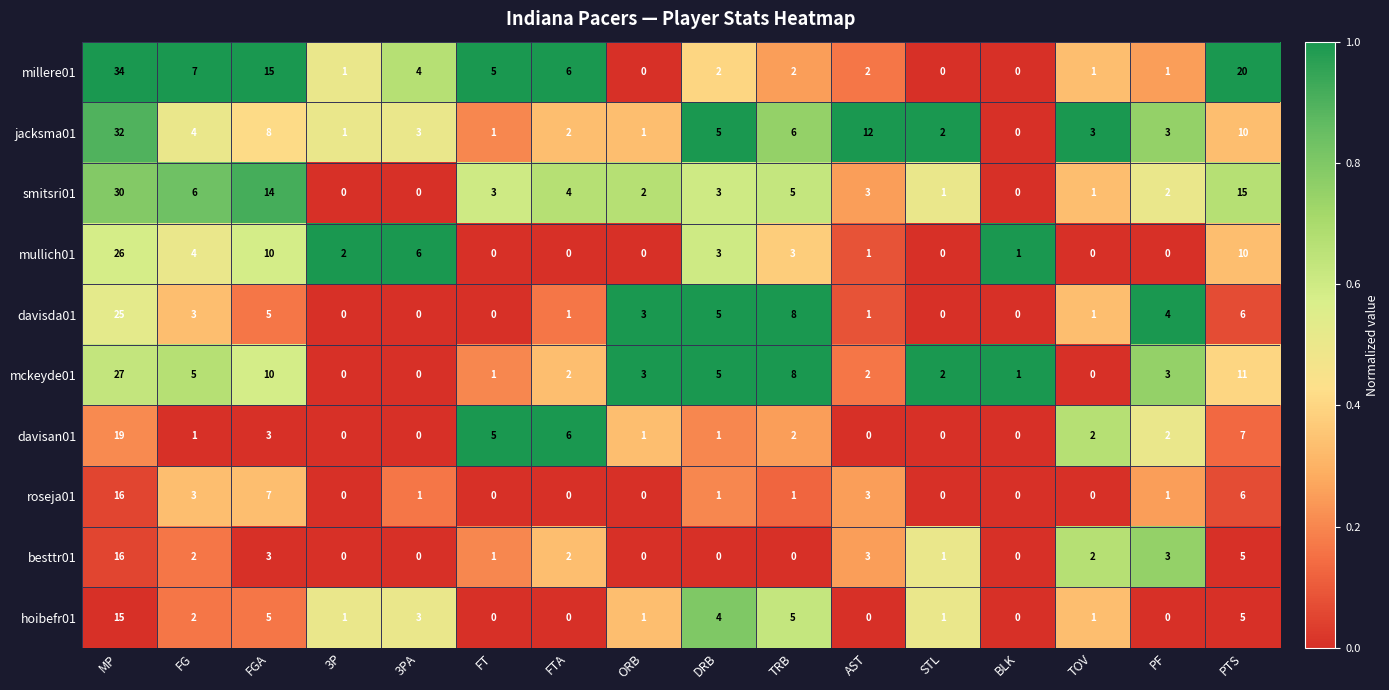

The value of mullich01 at TRB is 3. True or false?

True